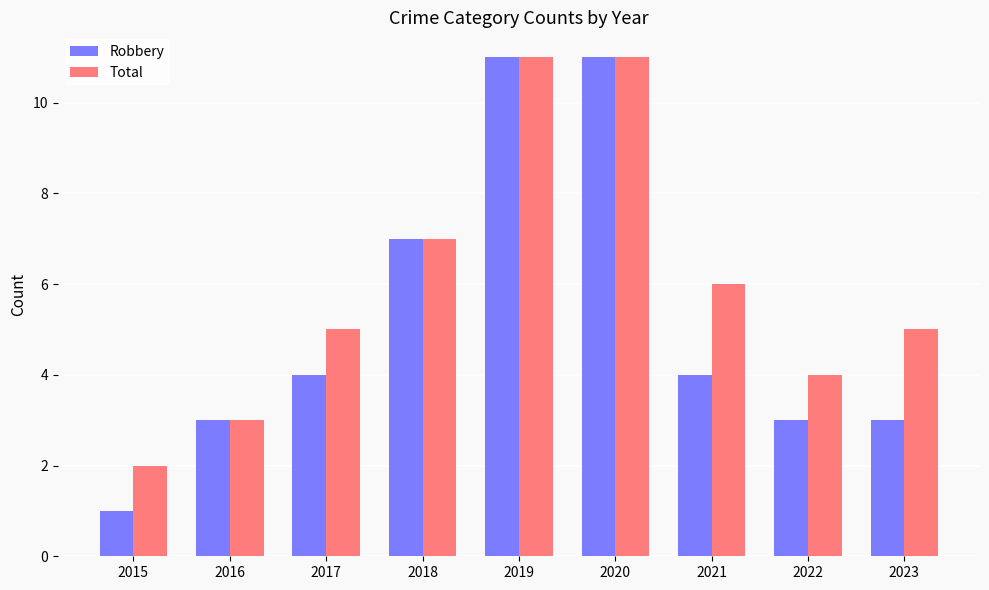

What is the smallest value displayed?

1